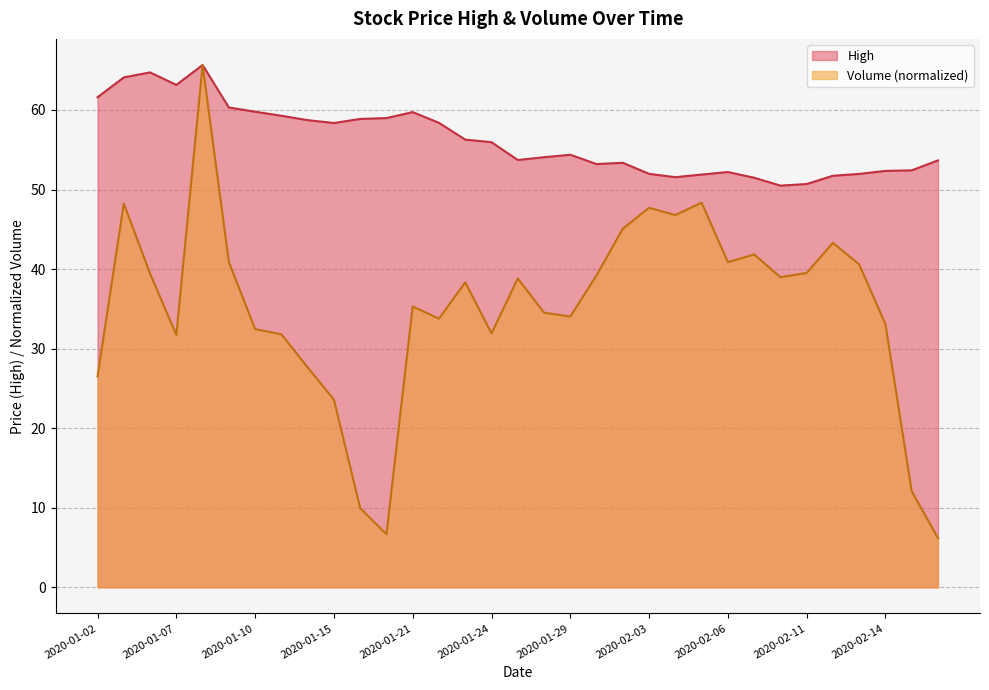

How many interior local peaks does the Volume series have?

9